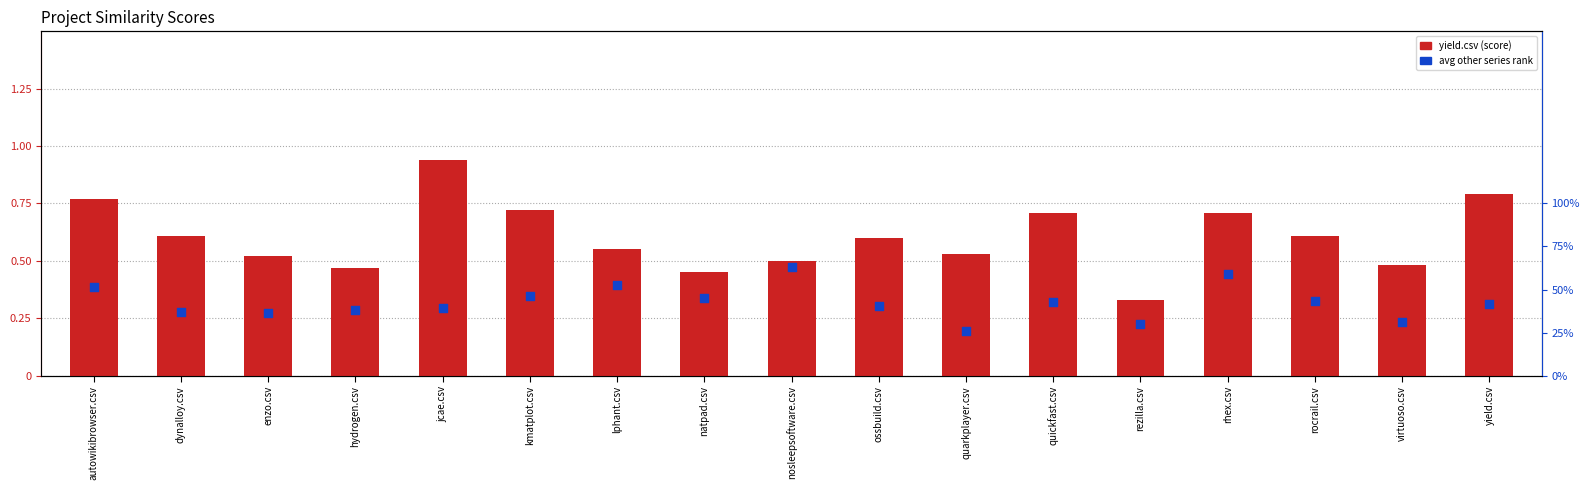

Which series has the largest Y range (max minus min)?

yield.csv